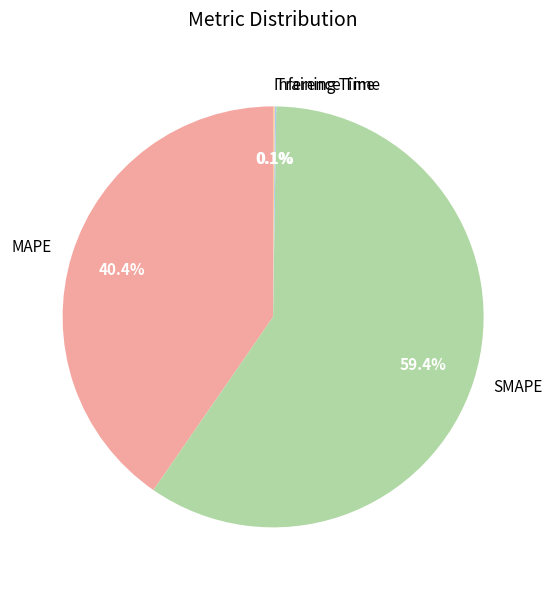

Which slice is the largest?

SMAPE